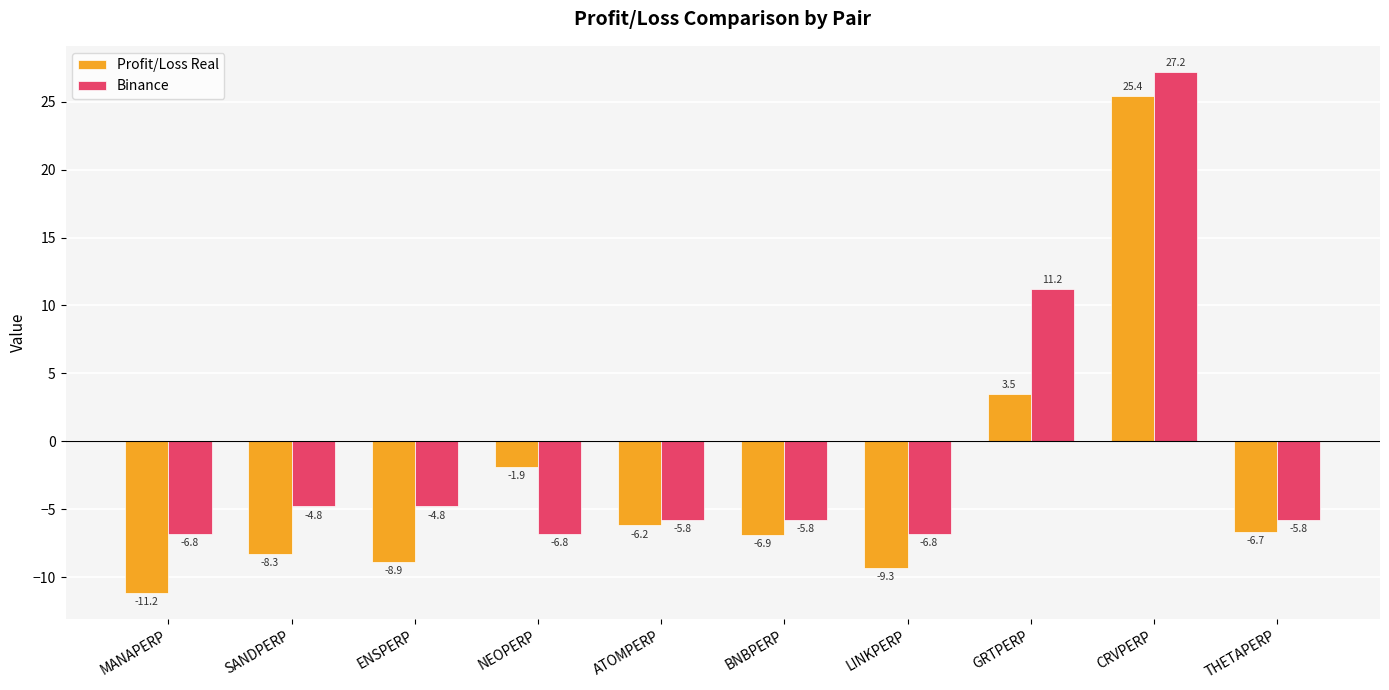

Which series has the largest range (max minus min)?

Profit/Loss Real